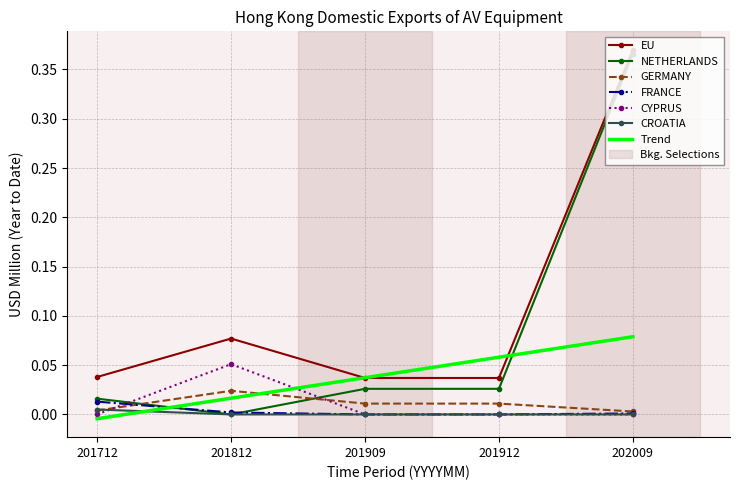

What is the sum of all NETHERLANDS values?

0.4